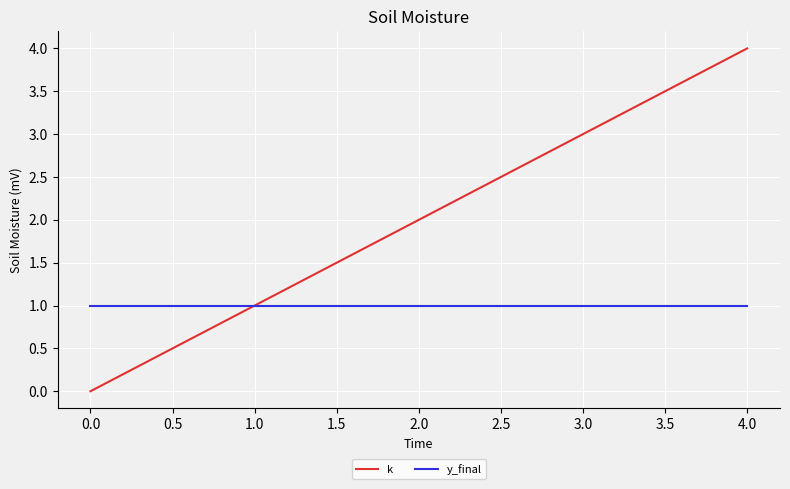

Which series has the largest total across all categories?

k